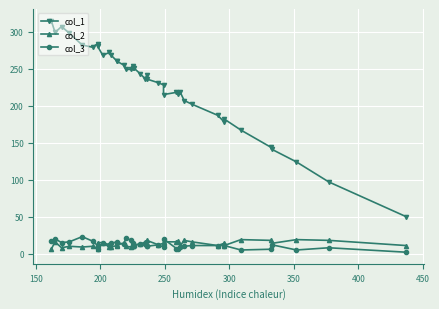

How many interior local peaks does the col_3 series have?

11